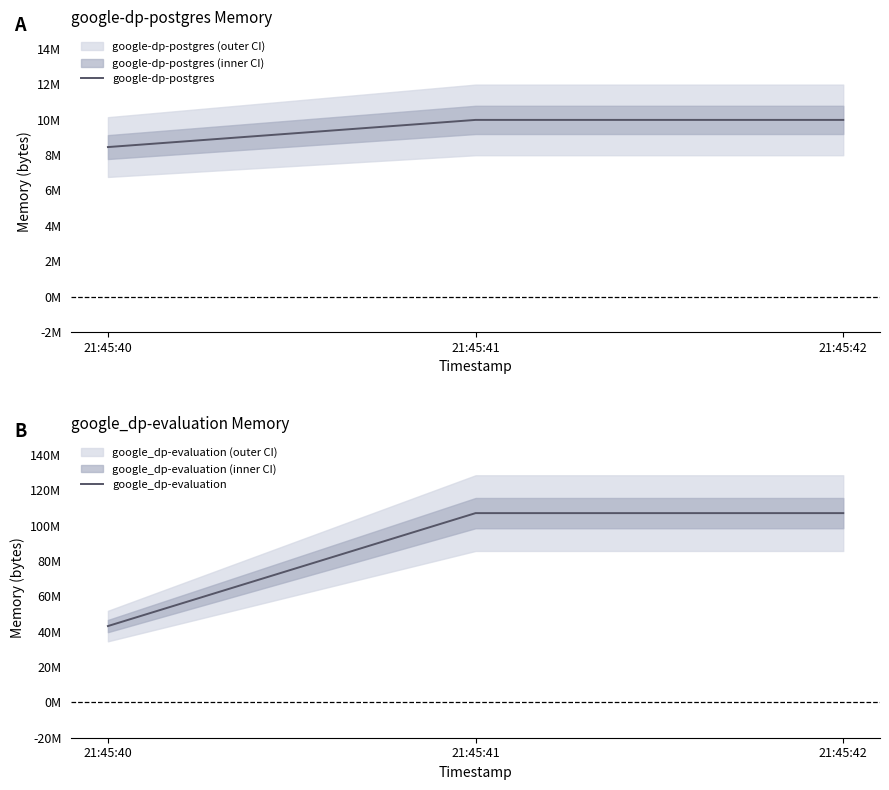

Rank the series by their average value, from lowest to highest.

google-dp-postgres, google_dp-evaluation